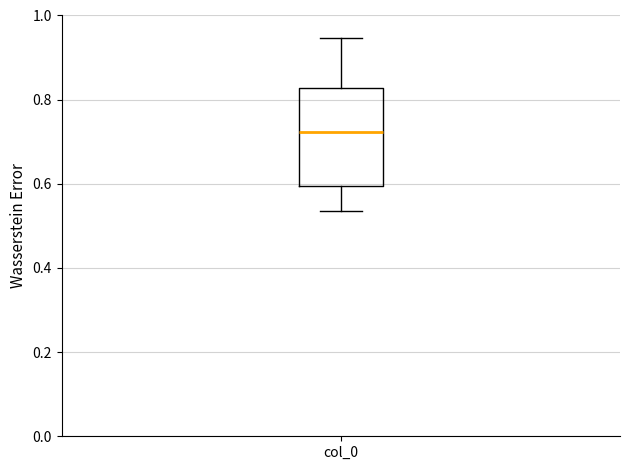

Read this box plot against the y-axis: the position of the median line, the range covered by the box, and the ends of both whiskers. The values are not printed on the chart, so give them approximately, as read against the axis.

median 0.72, box 0.60 to 0.82, whiskers 0.54 to 0.94